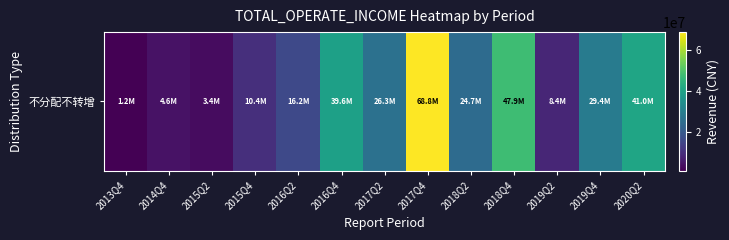

Reading left to right, what are all the values shown in this chart?

1220857.8	4614348.4	3434463.5	10414771.6	16170095.9	39563931.6	26327093.8	68807974.2	24727703.5	47931059.5	8351693.0	29407049.2	41023066.3